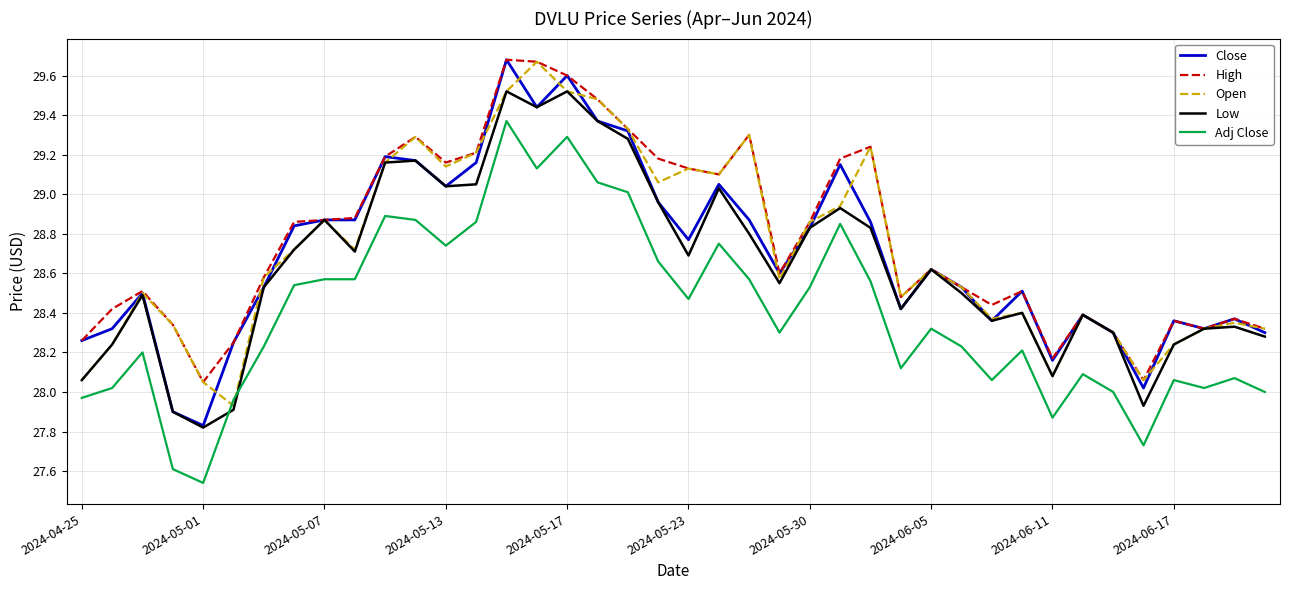

What is the maximum value for Low?

29.5